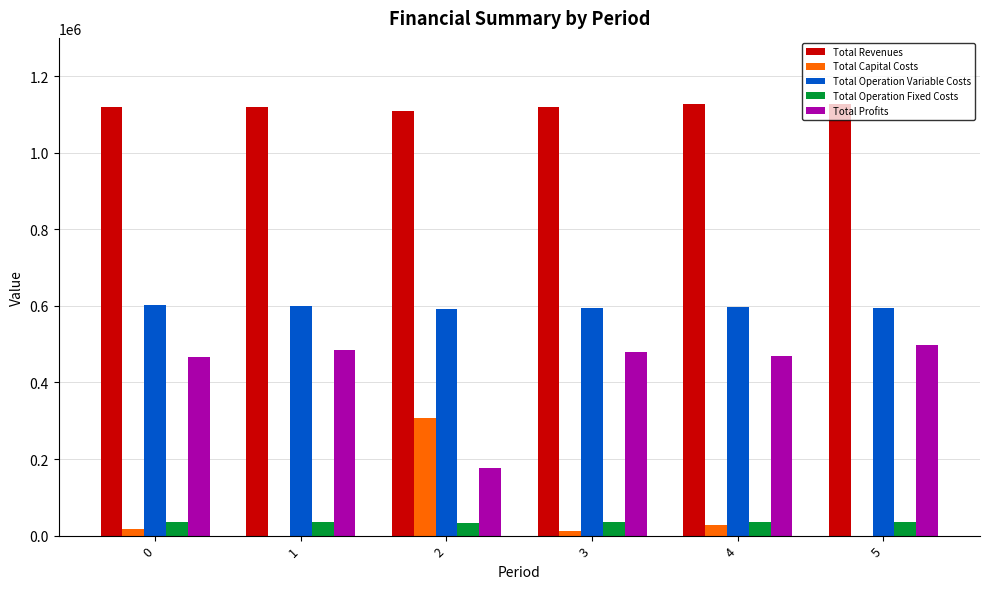

True or false: Total Operation Fixed Costs has a value of 35309.0 at 0.

True